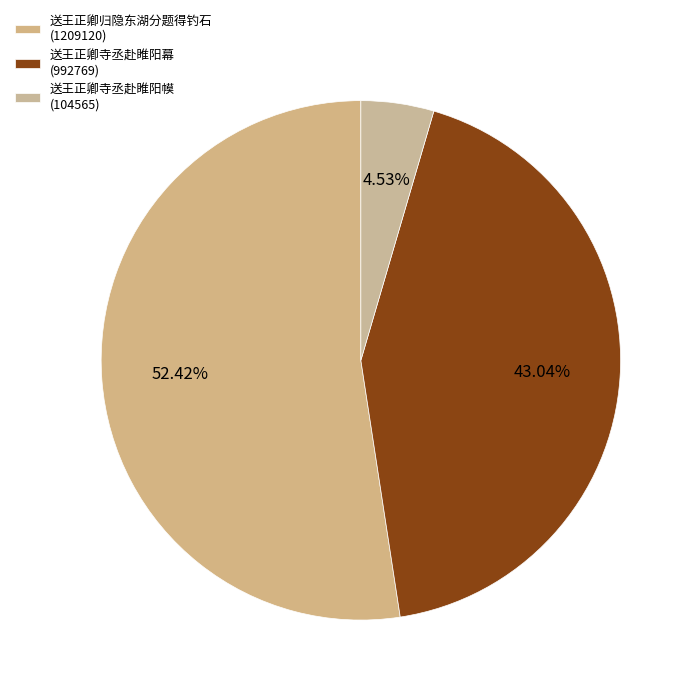

What percentage do 送王正卿归隐东湖分题得钓石 and 送王正卿寺丞赴睢阳幙 together represent?

57.0%